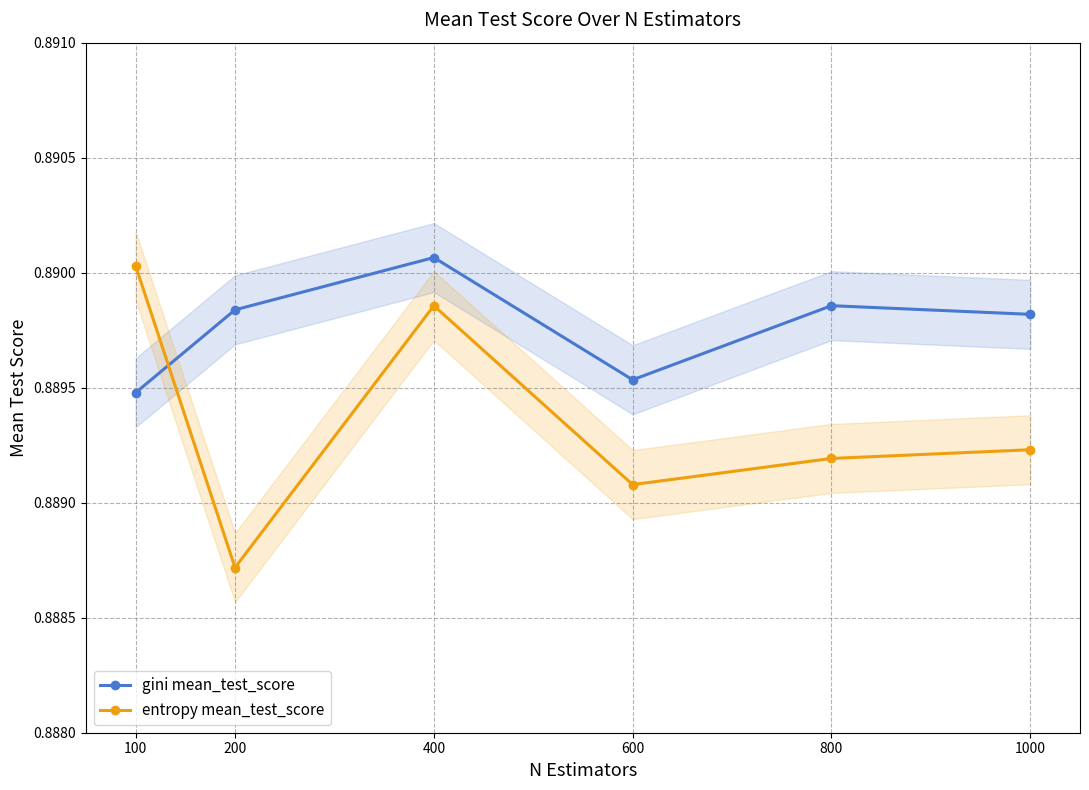

Between 600 and 200, which is larger?

200